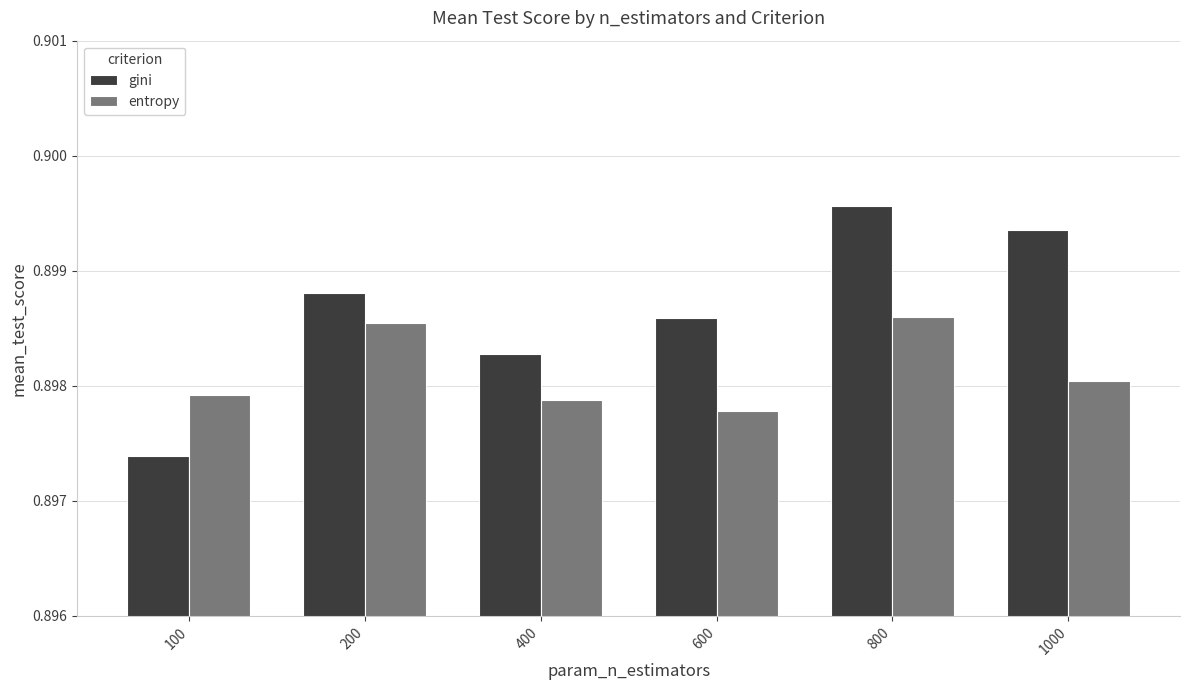

Which series has the largest range (max minus min)?

gini